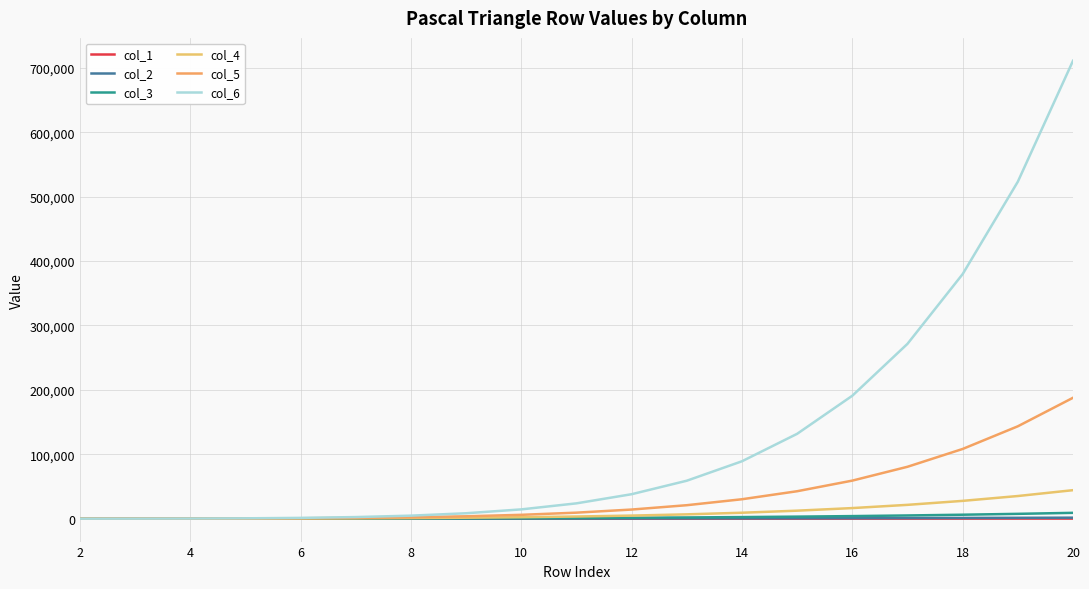

What is the difference between the second highest and second lowest values in the col_1 series?

184